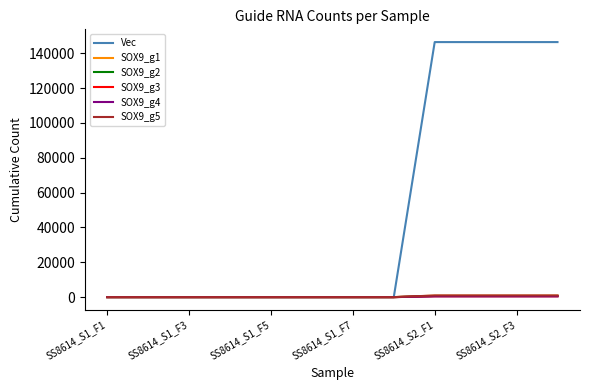

Is this an area chart (filled region under the line)?

No